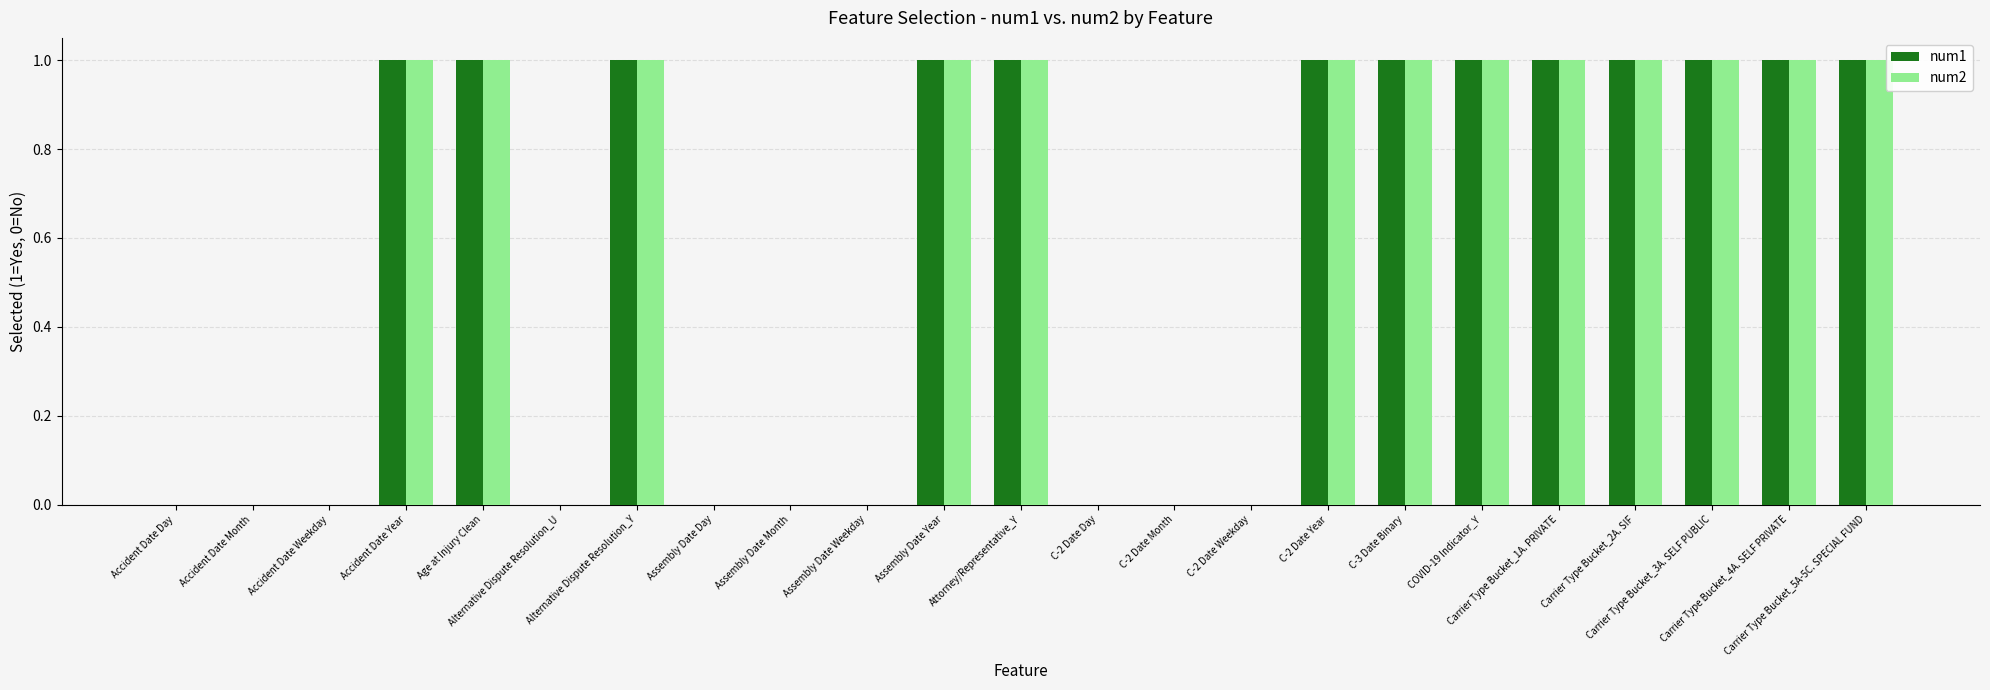

What is the sum of all num2 values?

13